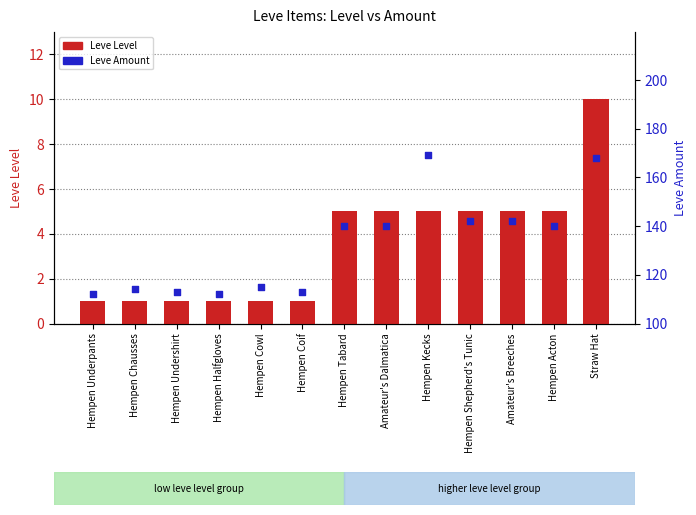

Which series has the largest total across all categories?

Leve Amount